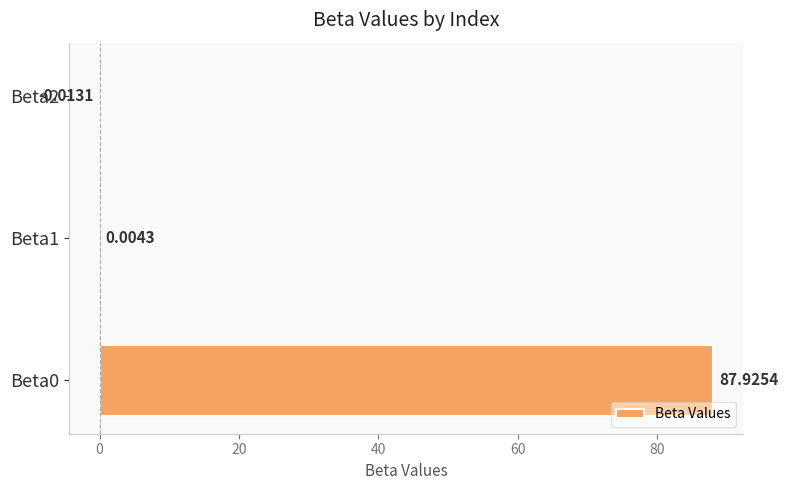

What is the change in value from Beta0 to Beta1?

-87.9